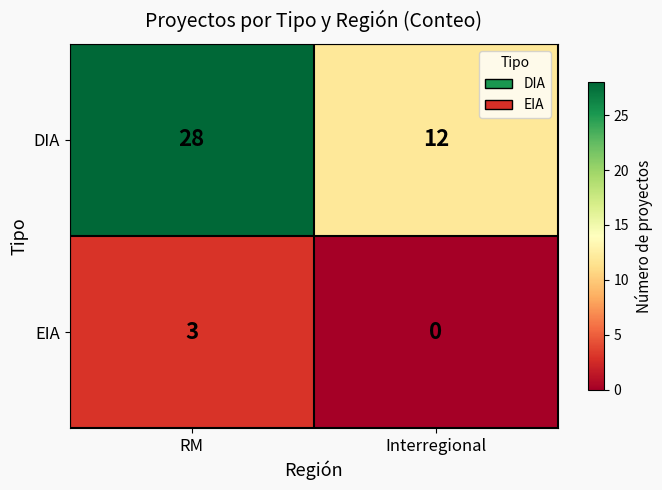

True or false: DIA has a value of 10 at RM.

False